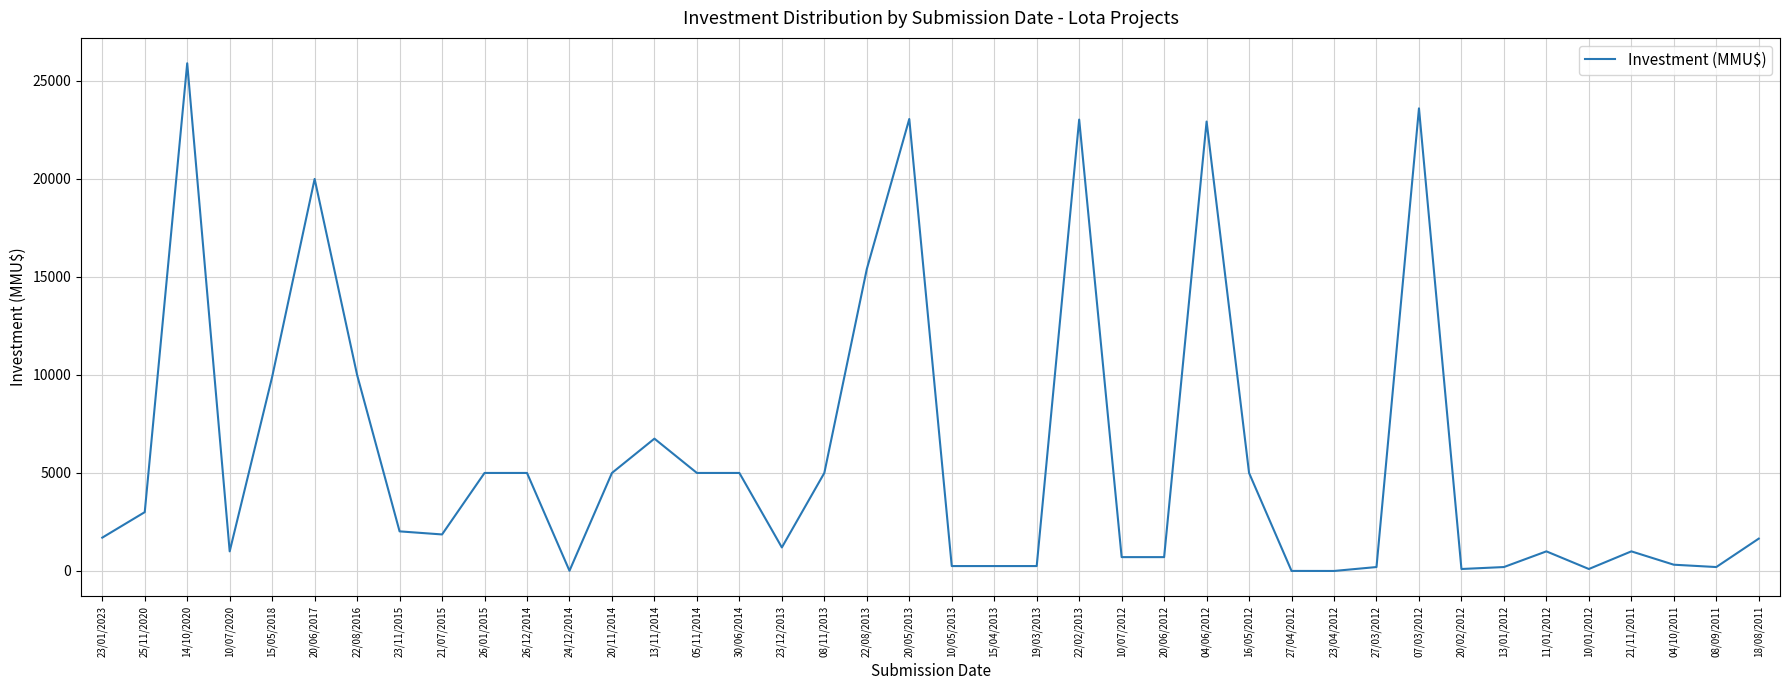

Is it true that the value at 21/11/2011 is 1000?

True